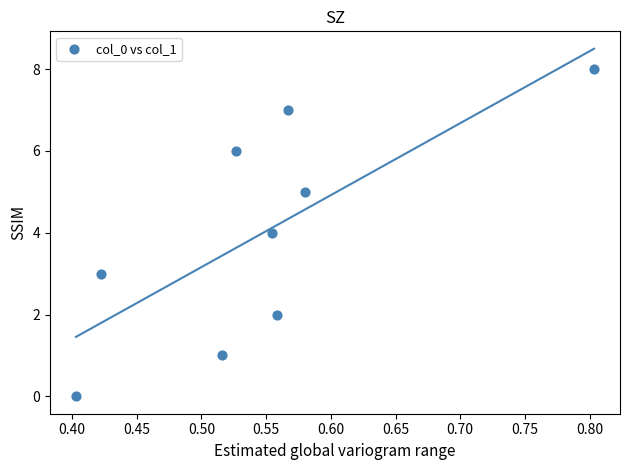

What is the average Y value?

4